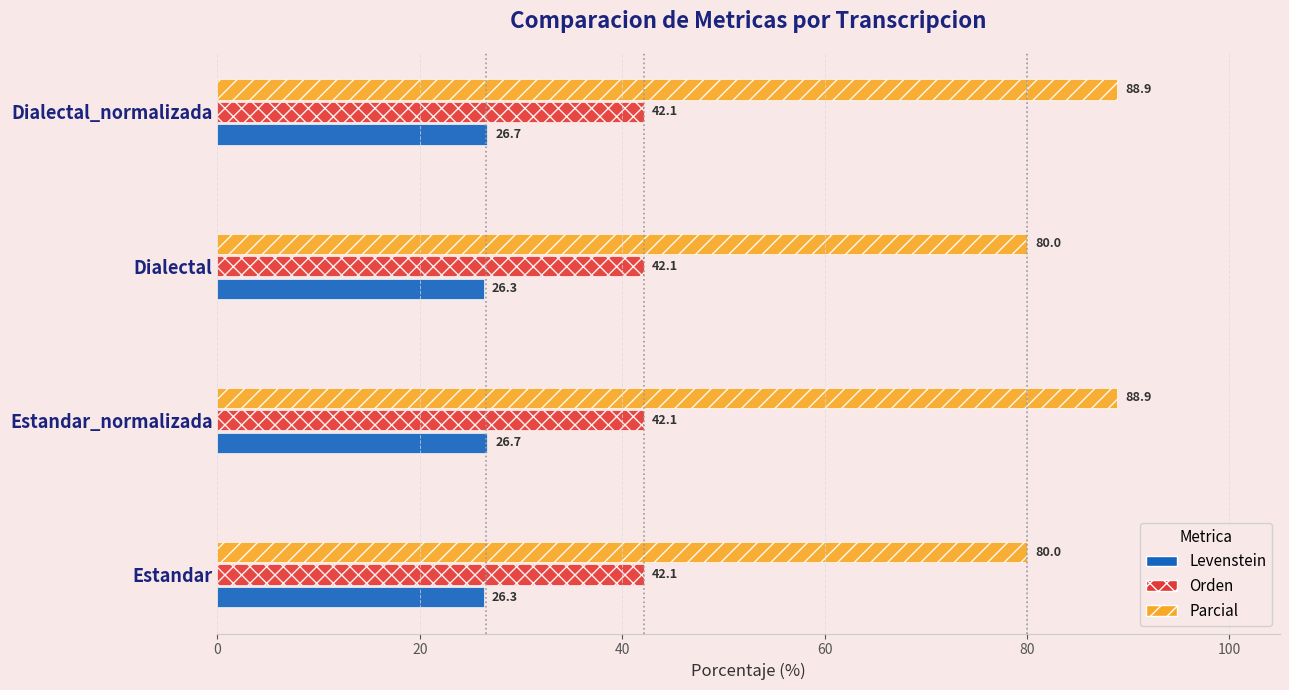

What is the greatest value displayed?

88.9